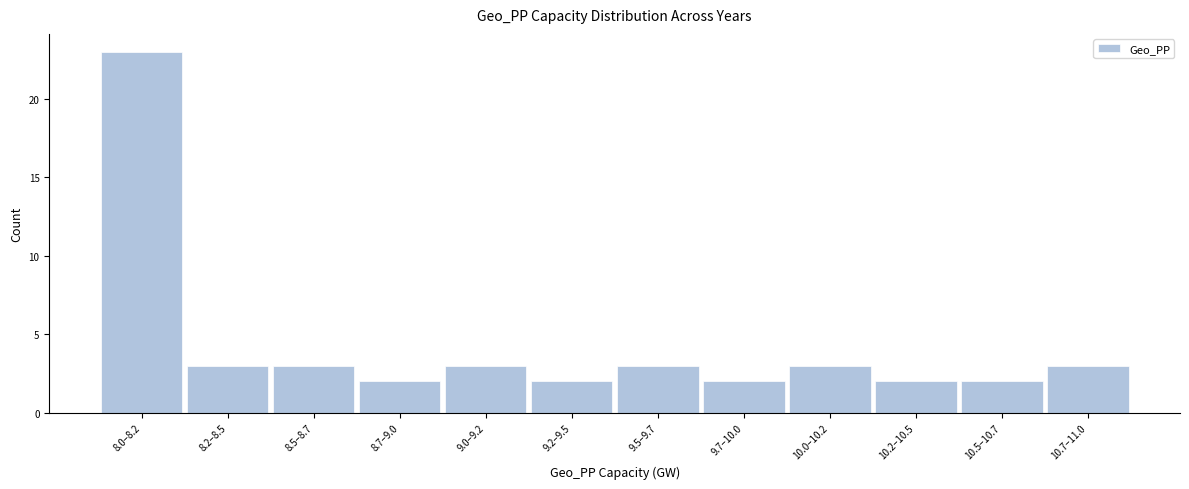

Reading left to right, transcribe all the data shown in this chart.

23	3	3	2	3	2	3	2	3	2	2	3